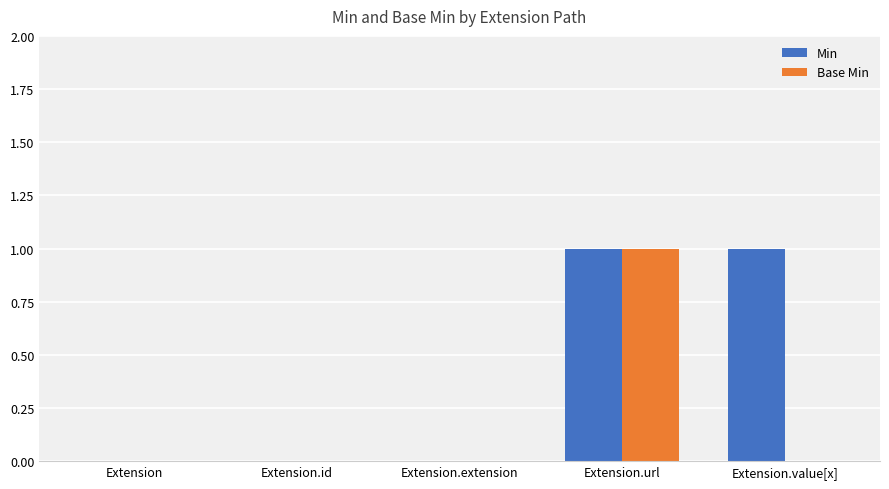

How many Base Min values are between 0 and 1?

5